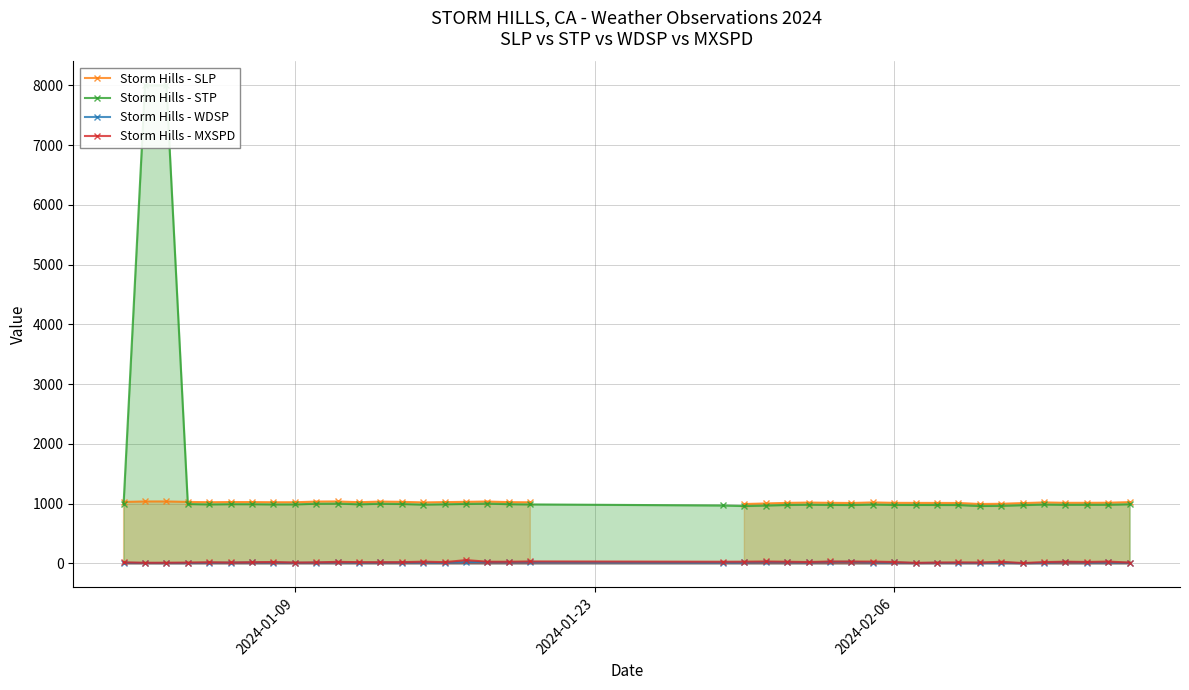

True or false: Storm Hills - WDSP has more than 2 interior local peaks.

True